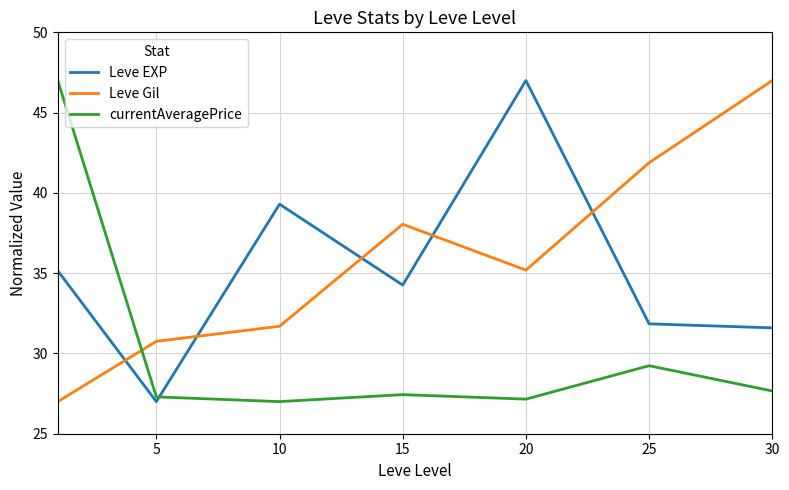

What is the difference between the maximum and minimum values in the currentAveragePrice series?

20.0